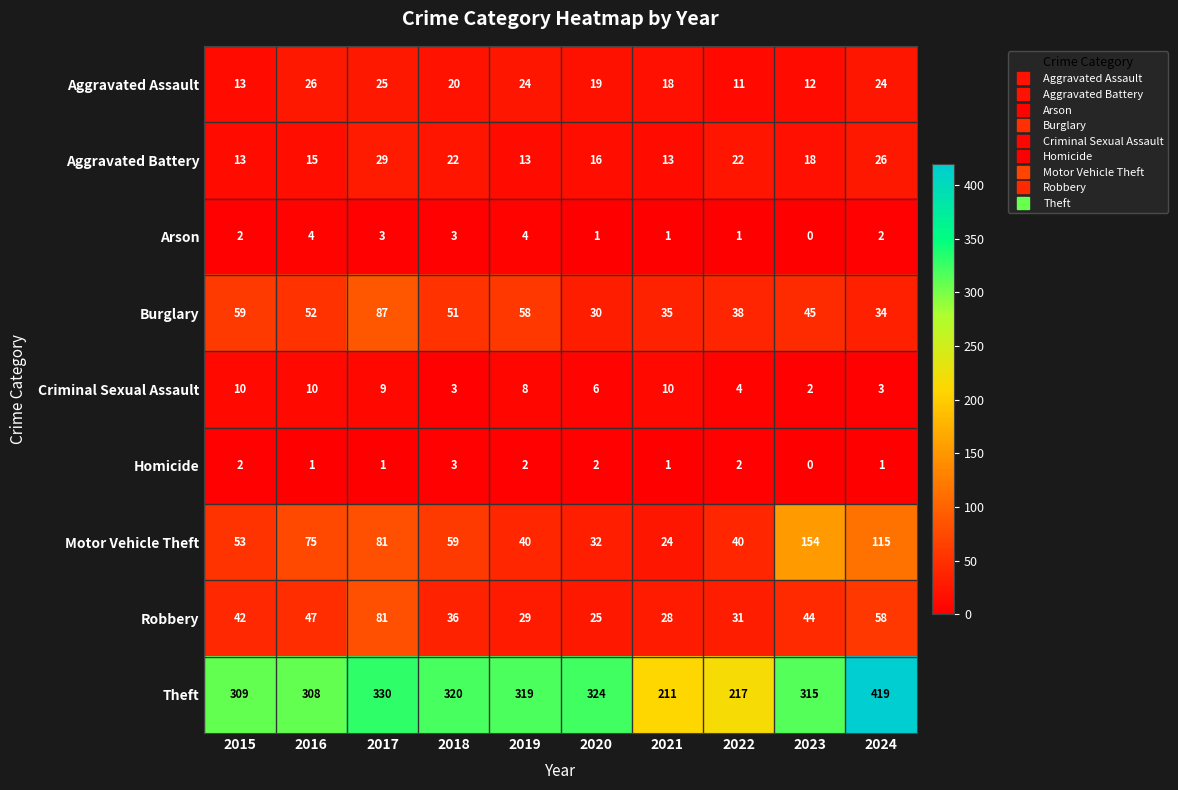

What is the highest value of the Robbery series?

81